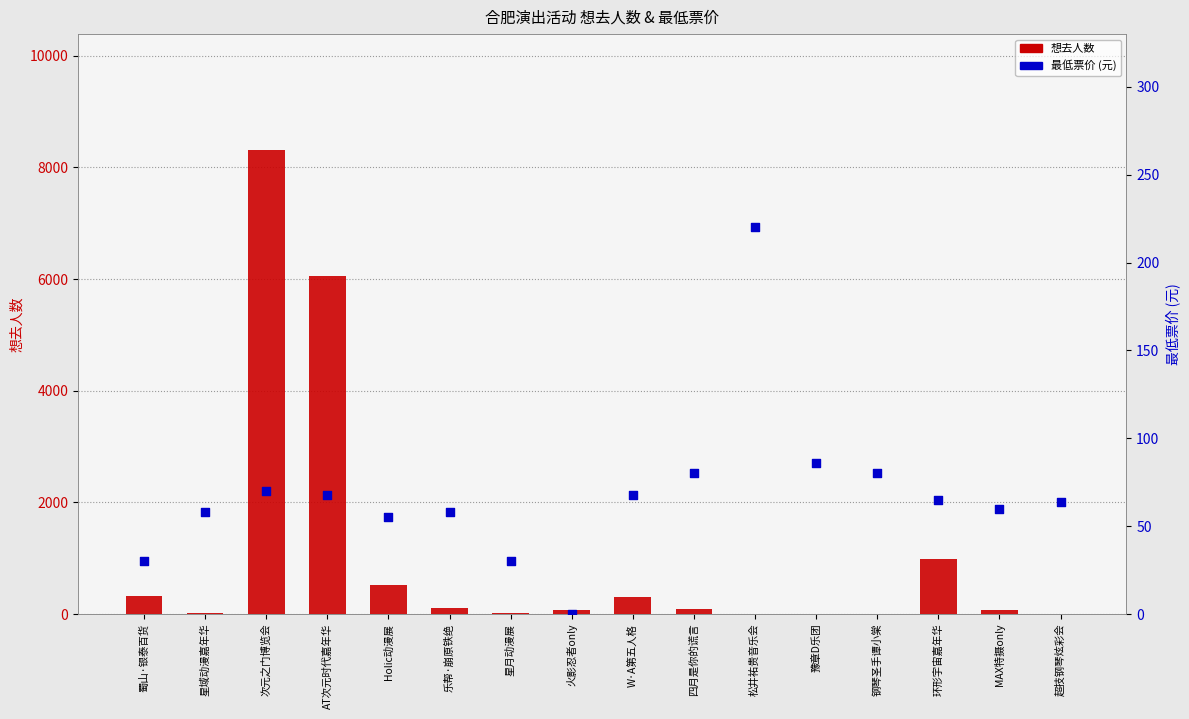

At which category is the sum across all series the highest?

次元之门博览会